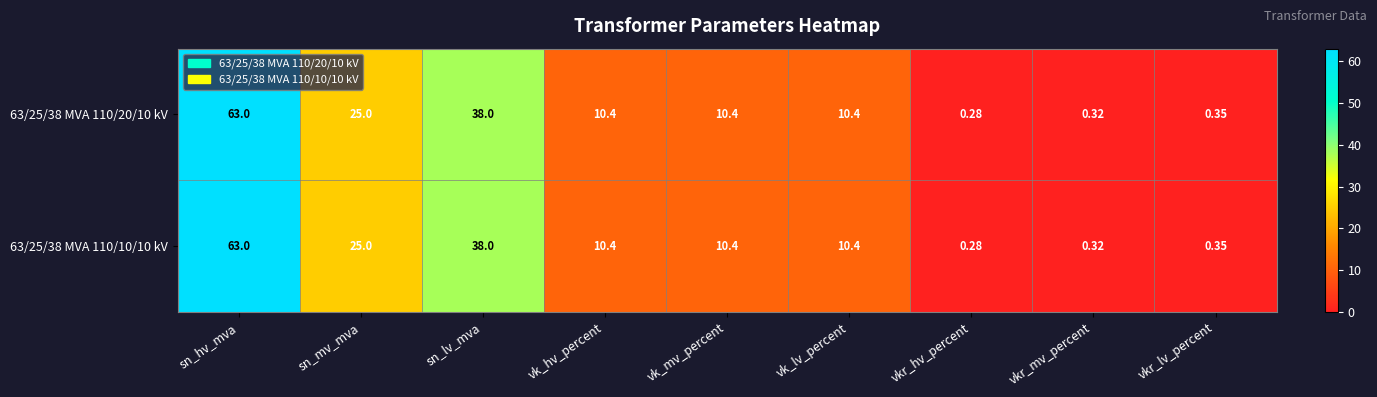

Where does the 63/25/38 MVA 110/10/10 kV series first go above 10?

sn_hv_mva